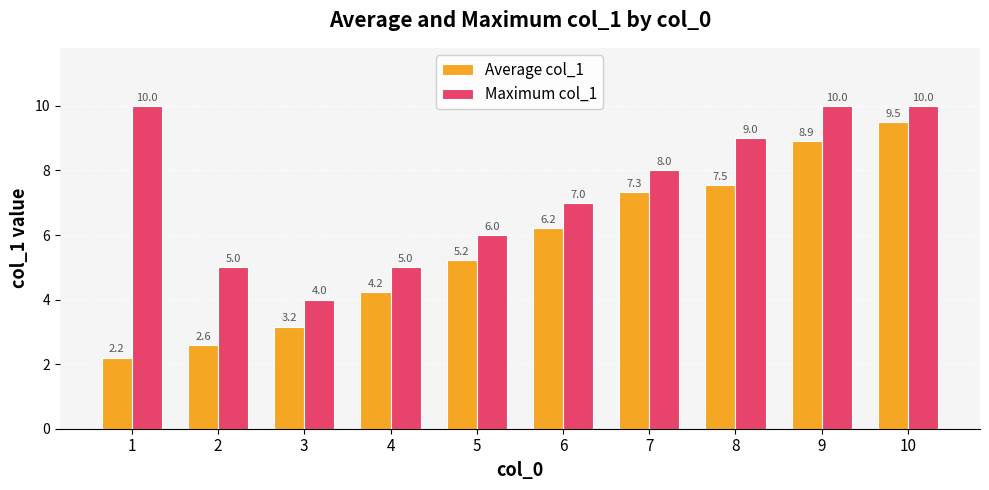

What is the average value of the Average col_1 series?

5.7